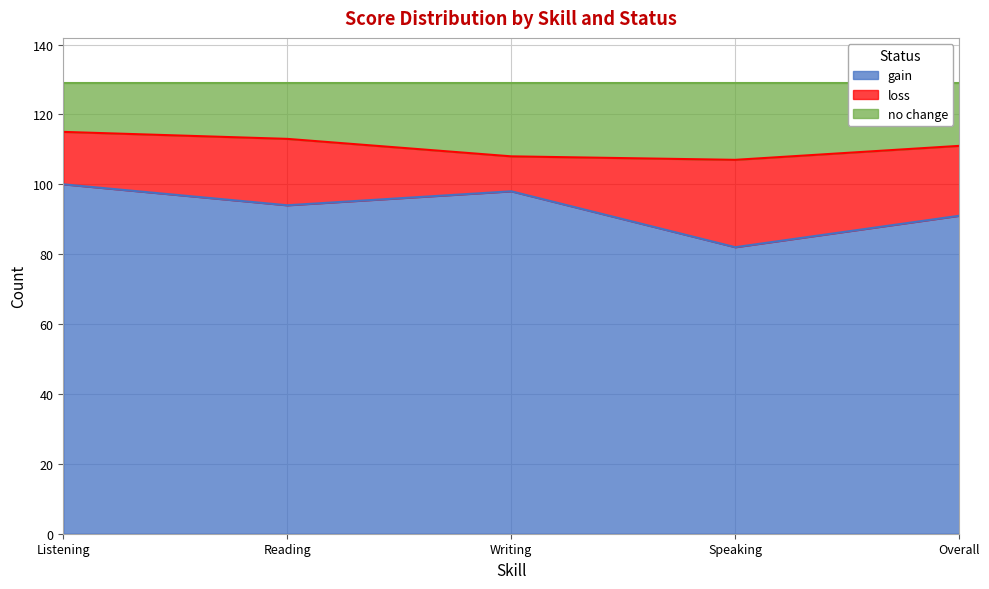

What is the label of the 4th point from the right?

Reading